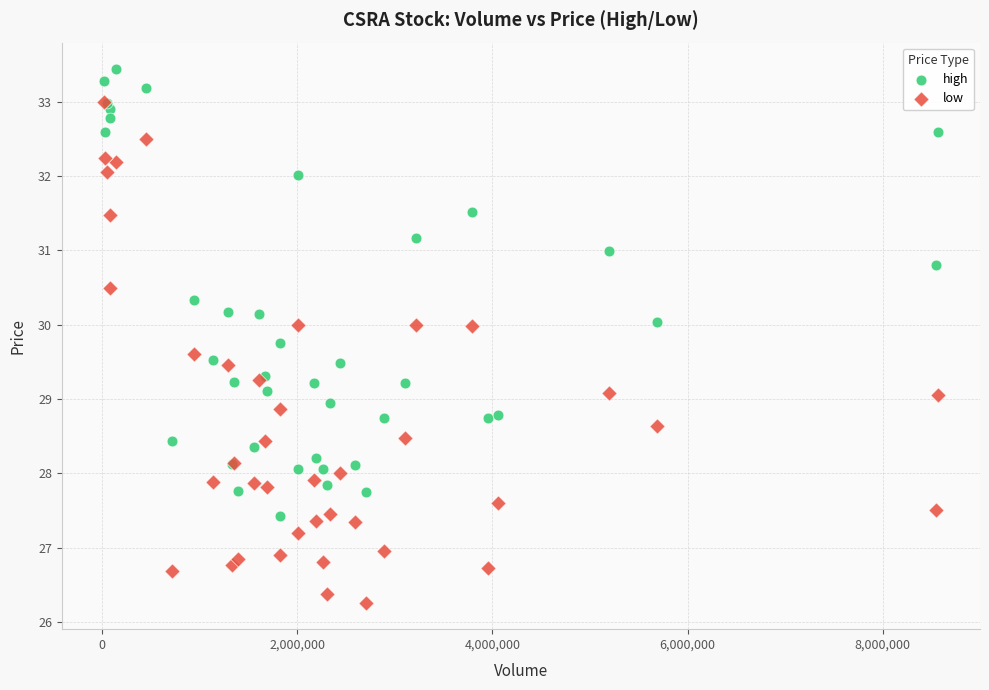

Which series reaches the maximum Y coordinate?

high